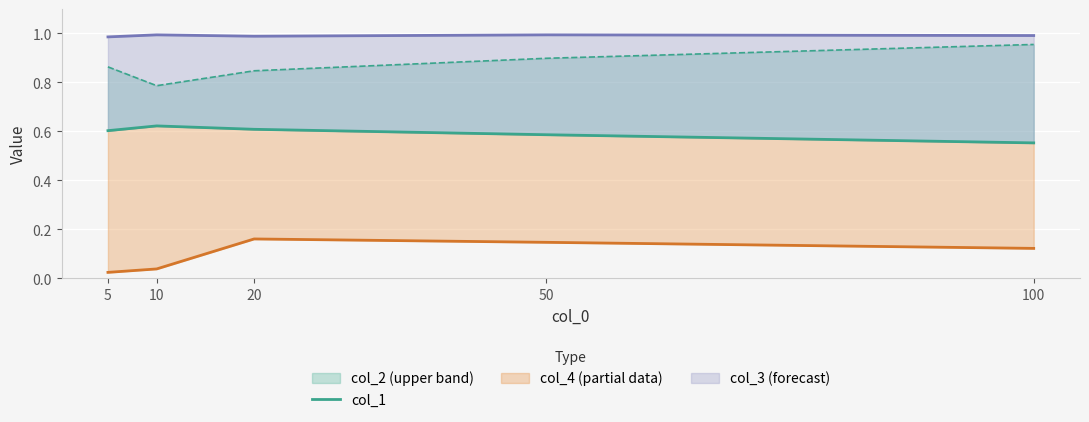

Does the chart display data point markers on the line(s)?

No